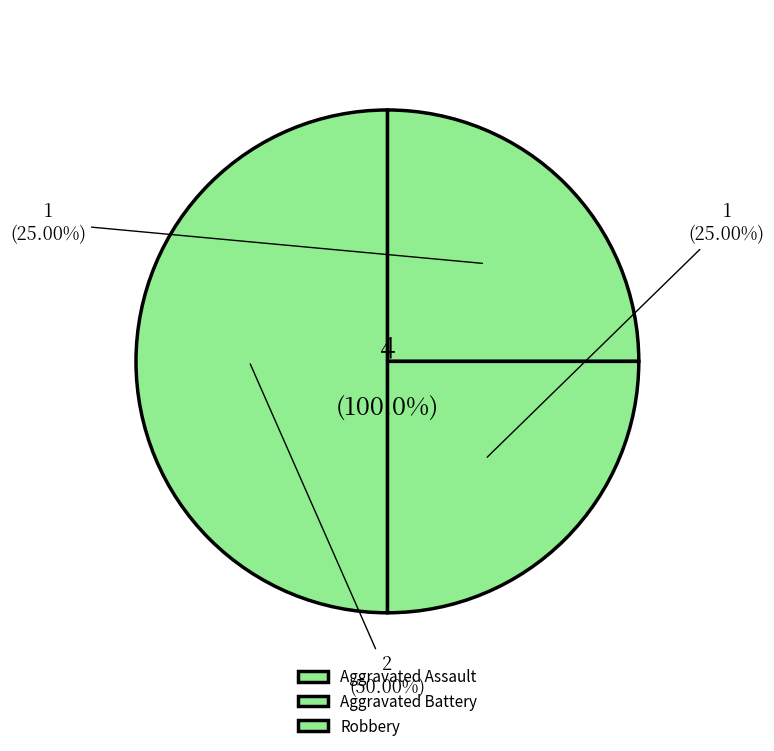

Count the number of slices in the pie.

3